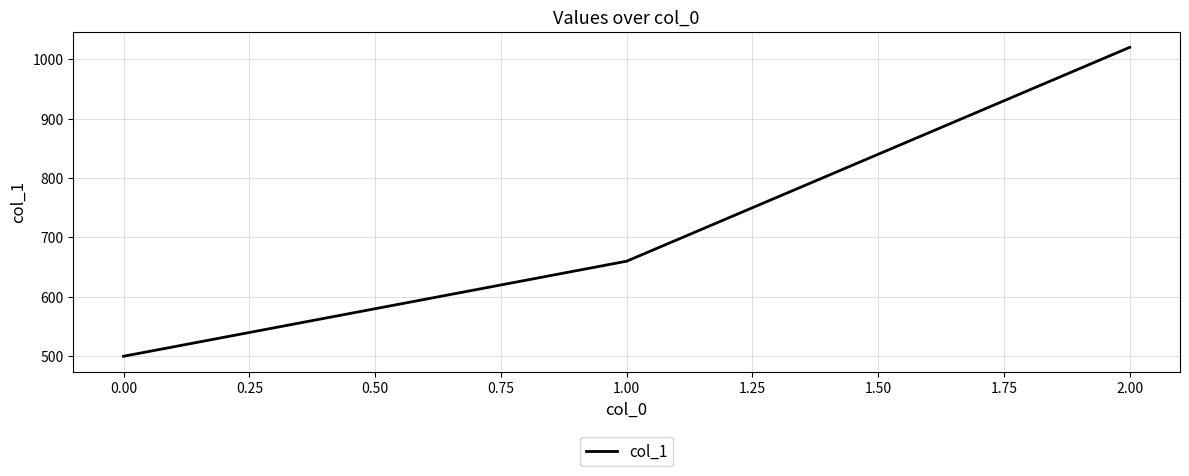

Rank the categories by value from highest to lowest.

2.00, 1.00, 0.00